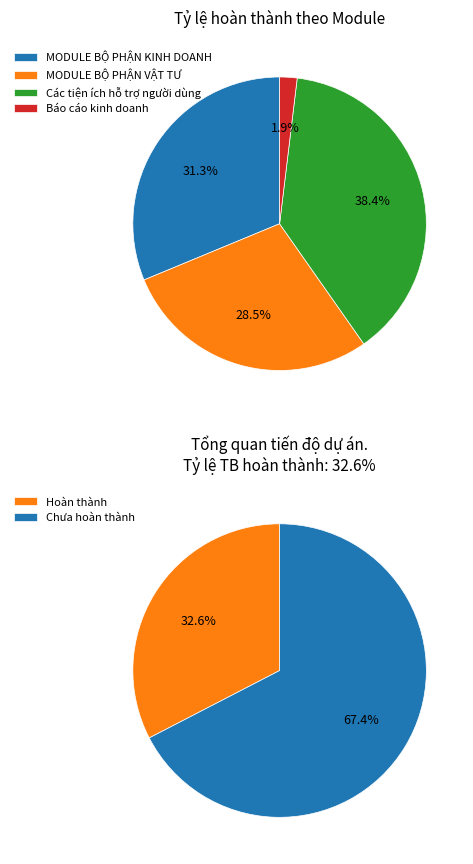

To the nearest percent, what percentage of the pie is MODULE BỘ PHẬN VẬT TƯ?

28%